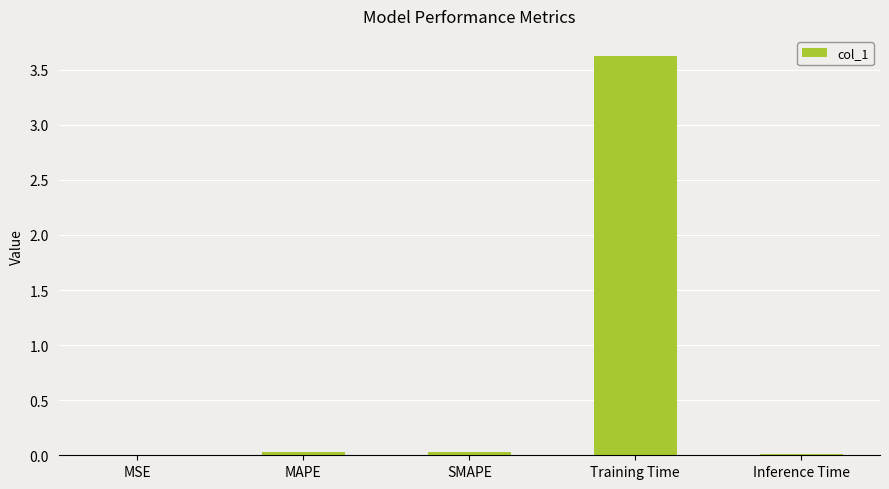

What is the sum of all values?

3.7